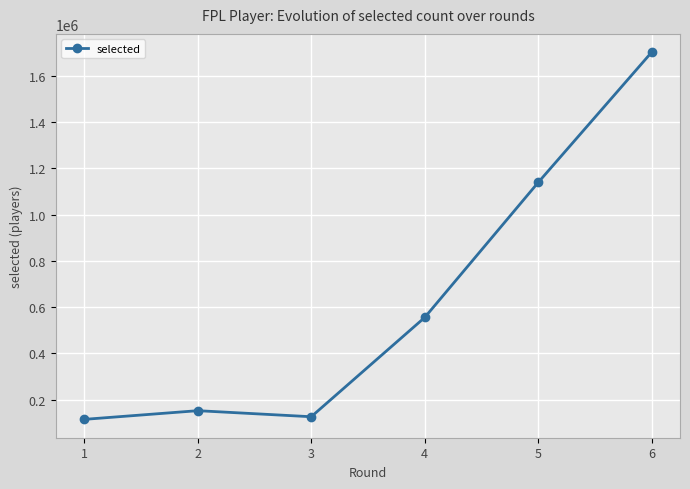

Does the chart have visible grid lines?

Yes